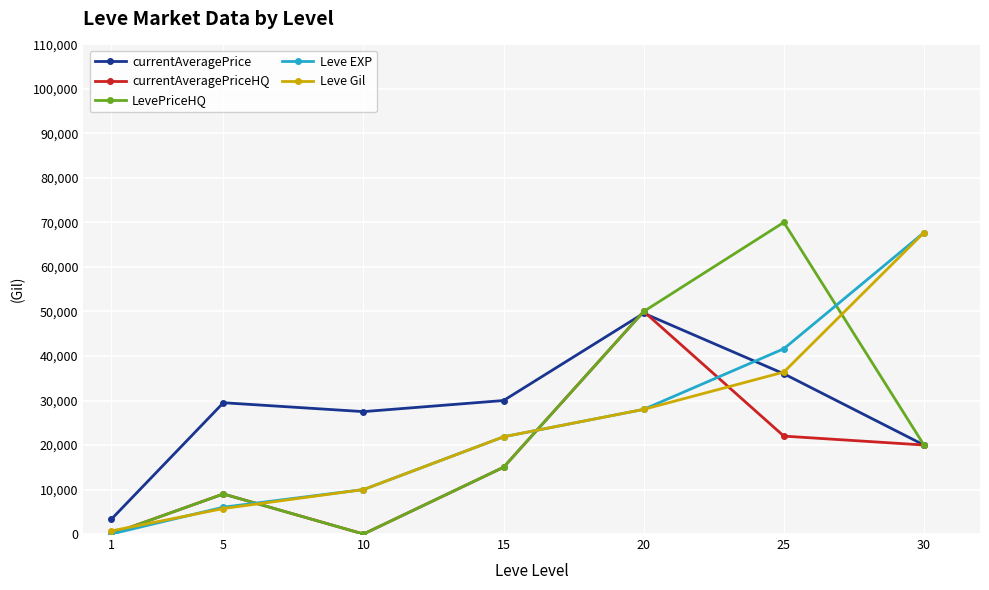

Count the currentAveragePrice values in the range 20000 to 36000.

5